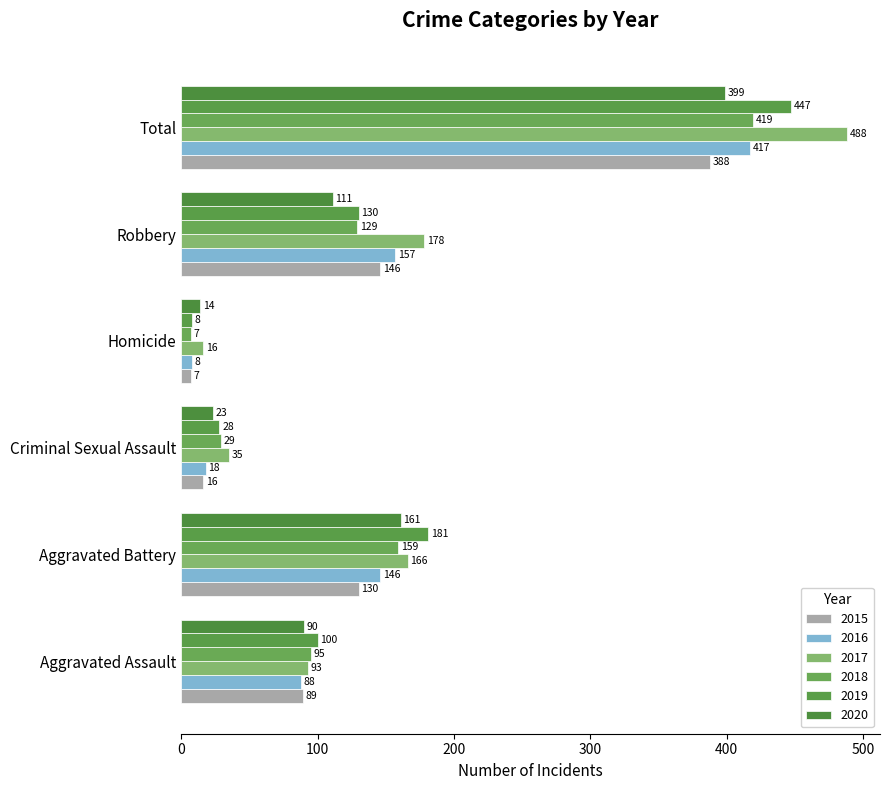

The value of 2018 at Total is 627. True or false?

False